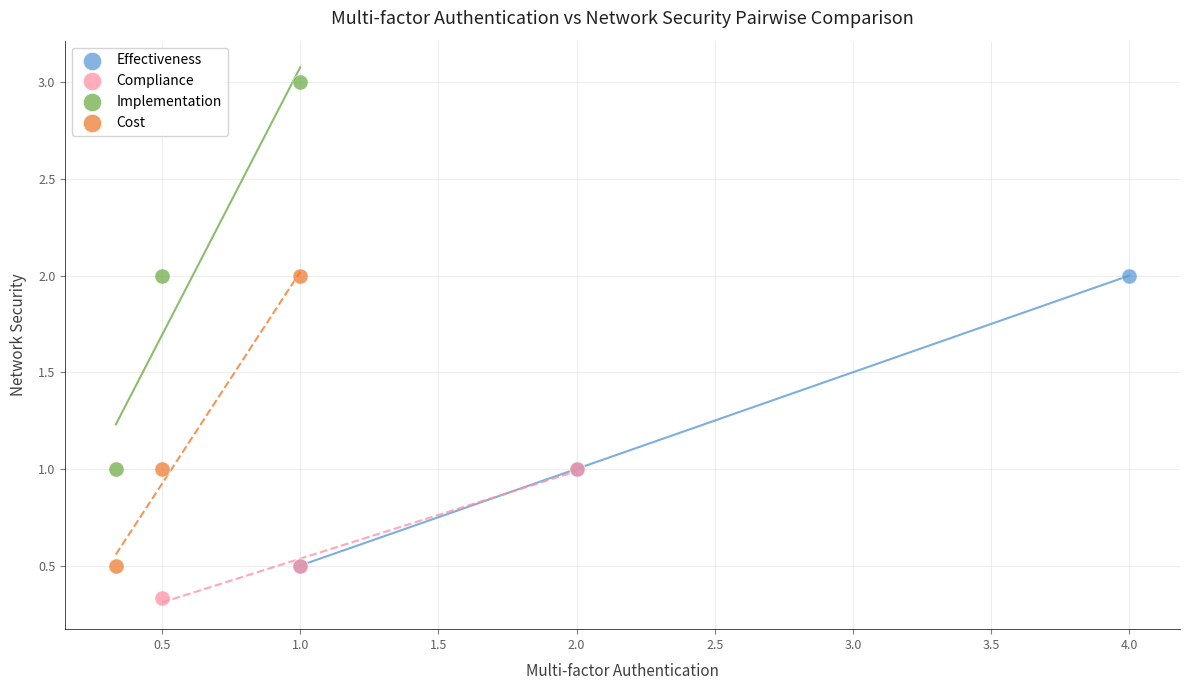

Which series reaches the maximum Y coordinate?

Implementation